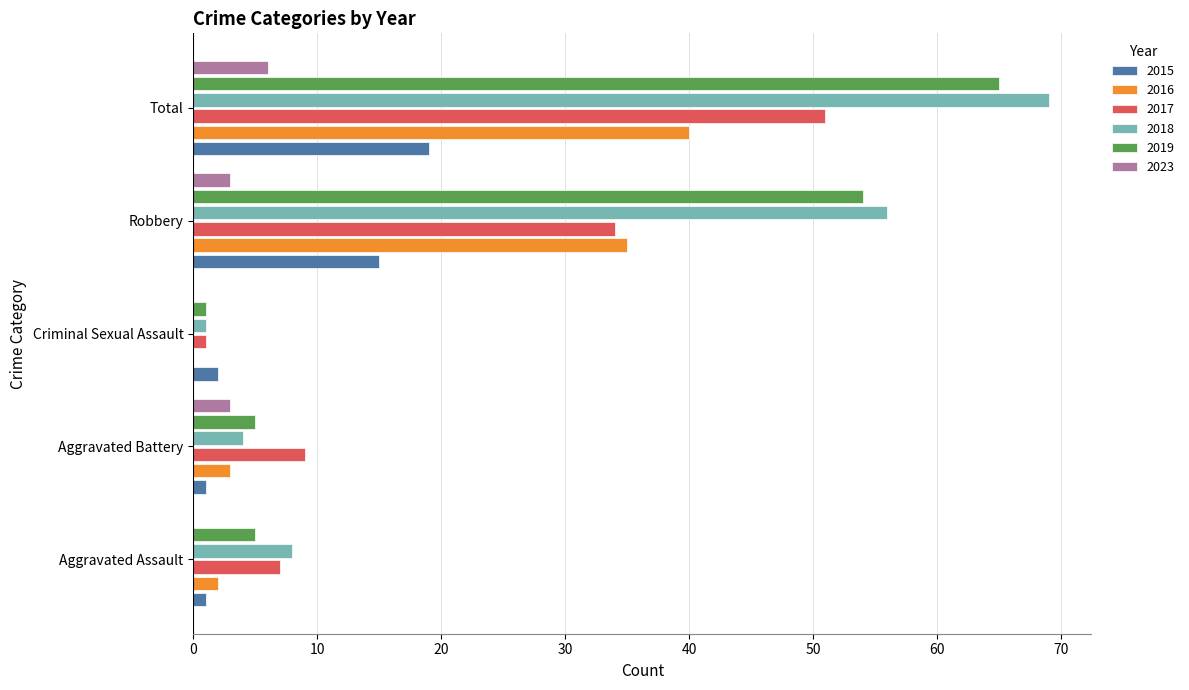

Is it true that 2023 equals -3 at Aggravated Assault?

False